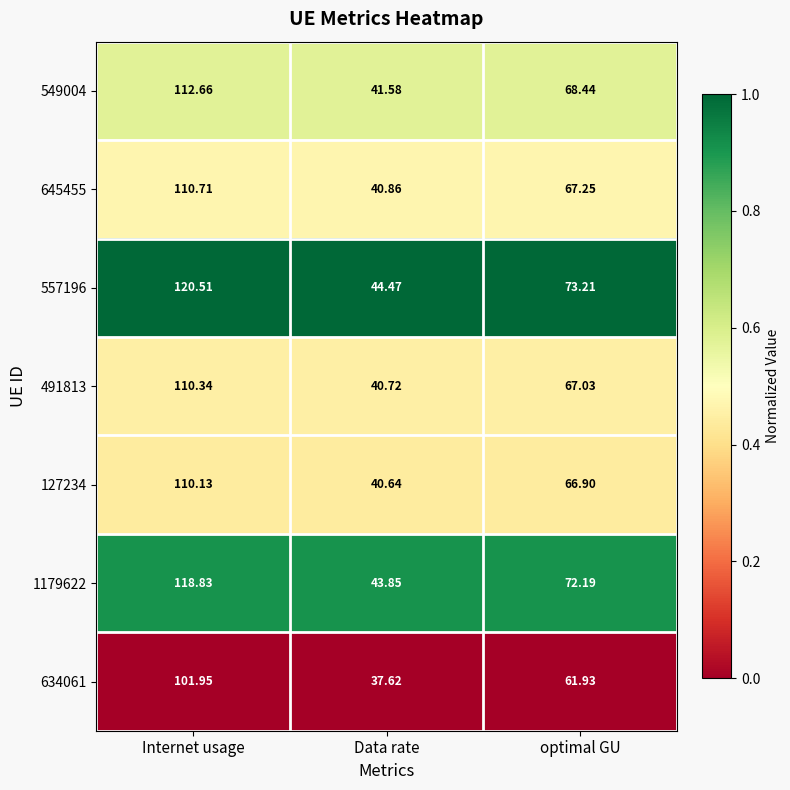

Is the value of 491813 at Data rate greater than the value of 634061 at Data rate?

Yes